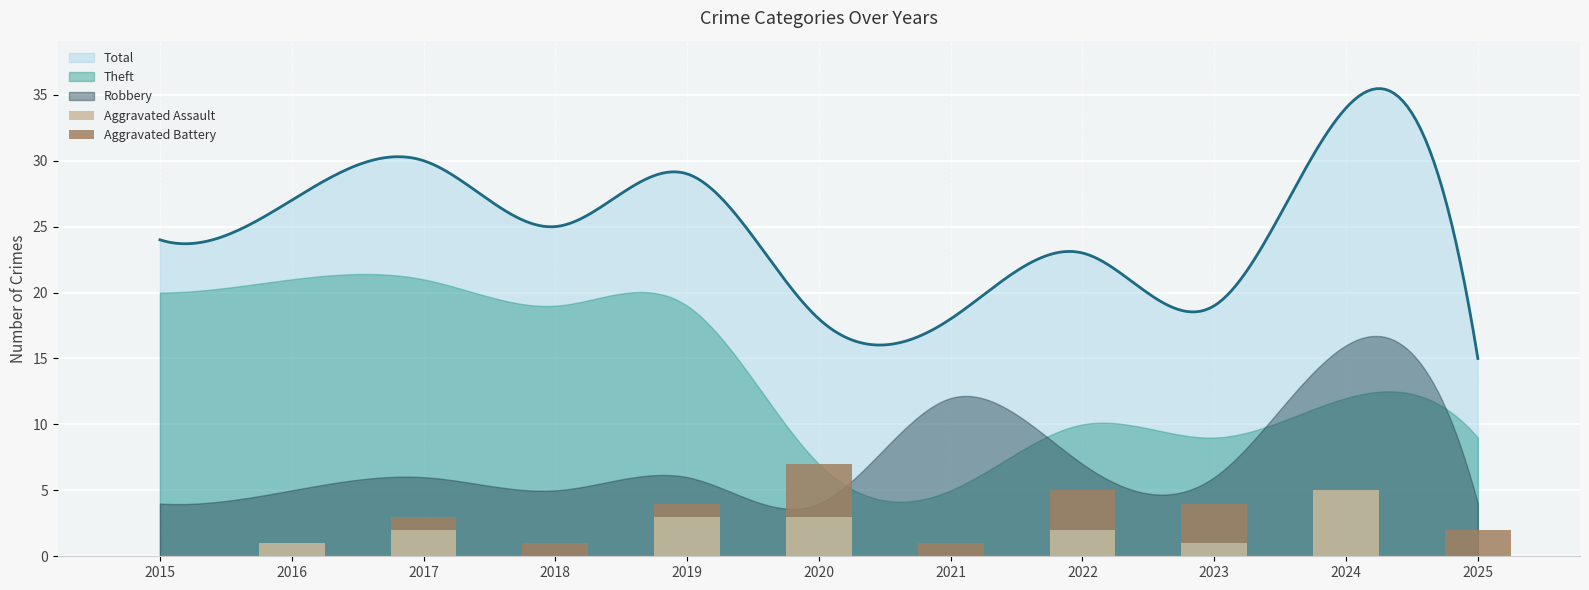

List the labels in order of Aggravated Assault value, smallest first.

2015, 2018, 2021, 2025, 2016, 2023, 2017, 2022, 2019, 2020, 2024